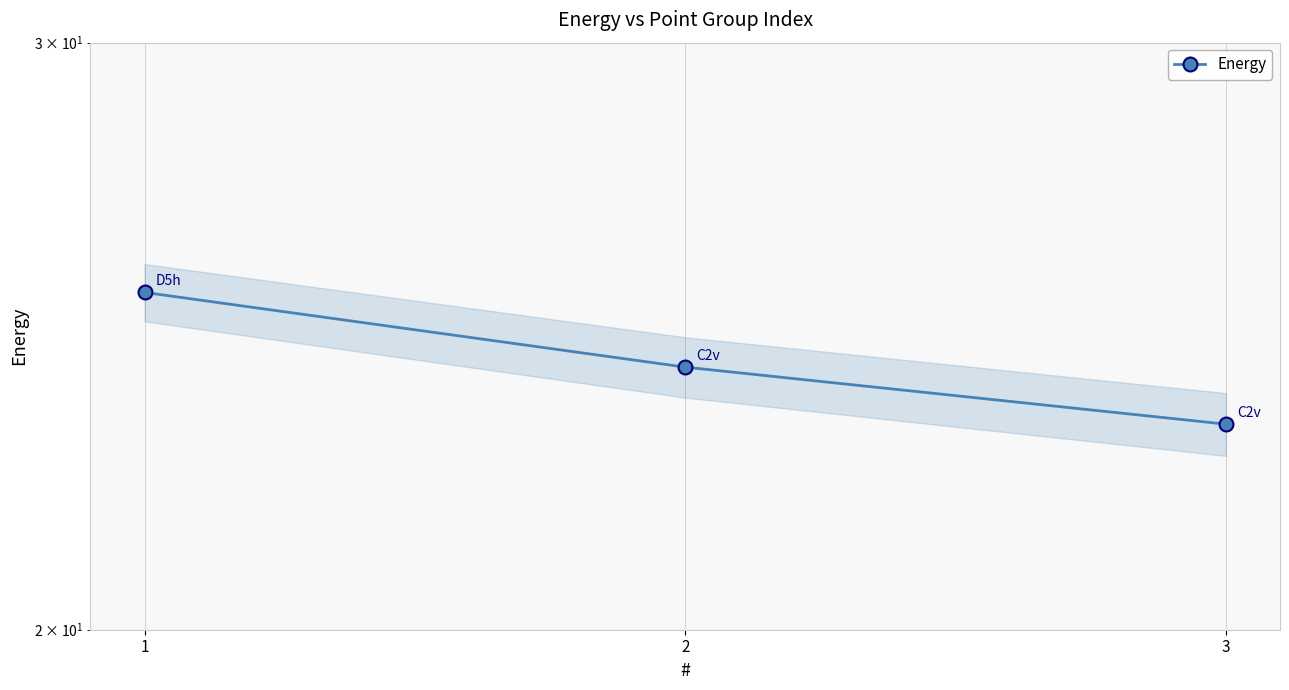

Reading left to right, what are all the values shown in this chart?

25.2	24.0	23.1